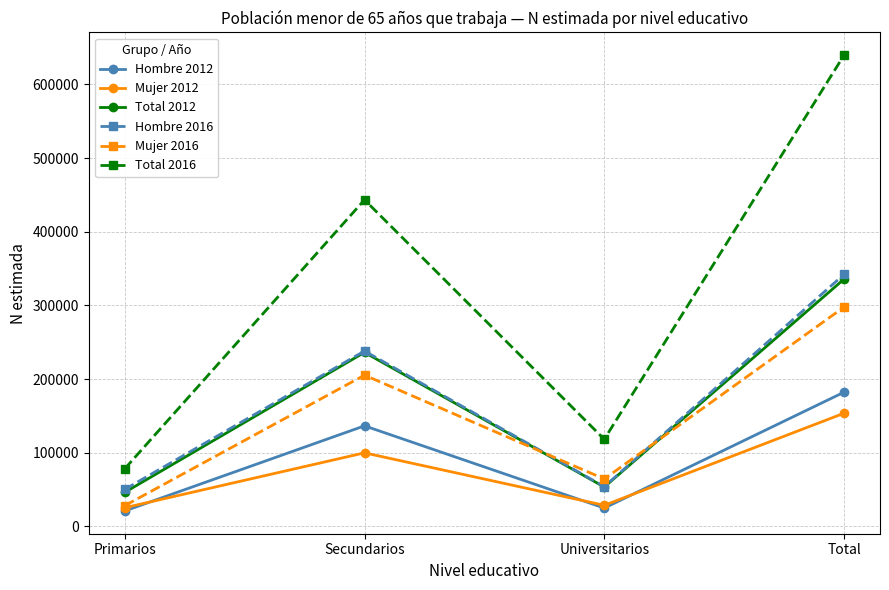

What is the average value of the Total 2012 series?

167853